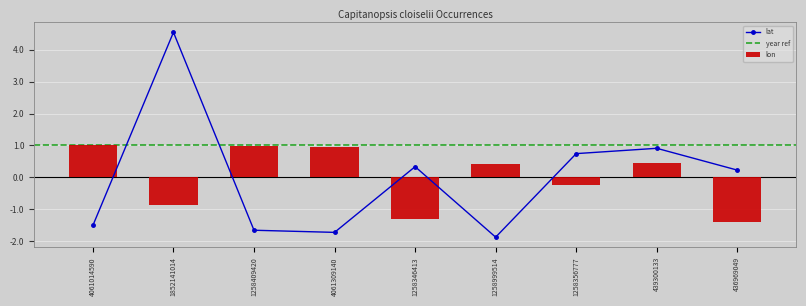

Rank the series at 439300133 from highest to lowest value.

lat, lon